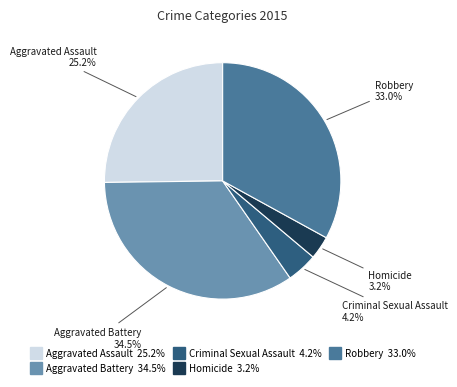

Does any single category account for the majority?

No